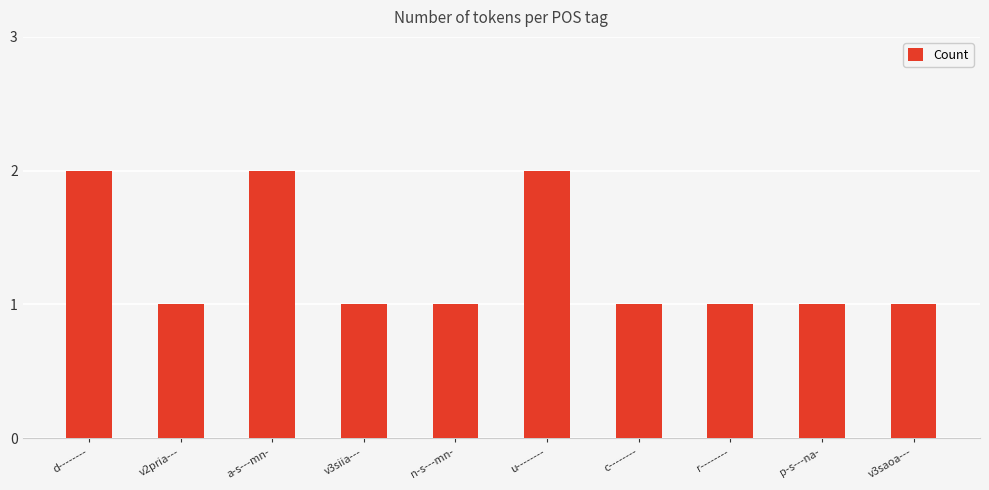

What is the maximum value shown in the chart?

2